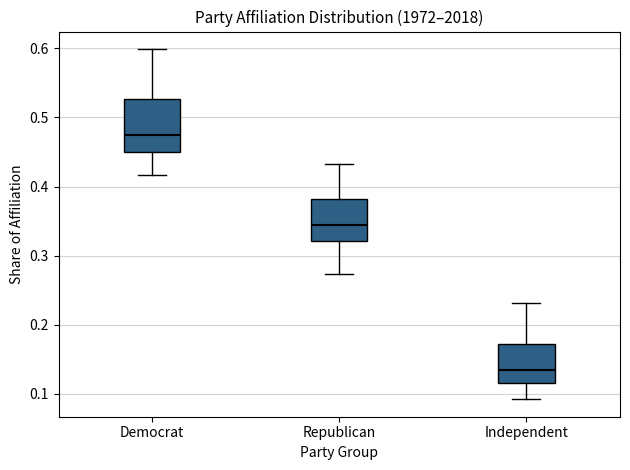

Reading left to right, transcribe this box plot: for each box, give where its median line is, the range the box spans, and where its two whiskers end, as read against the y-axis. The values are not printed on the chart, so give them approximately, as read against the axis.

Democrat: median 0.47, box 0.45 to 0.53, whiskers 0.42 to 0.60
Republican: median 0.34, box 0.32 to 0.38, whiskers 0.27 to 0.43
Independent: median 0.13, box 0.12 to 0.17, whiskers 0.09 to 0.23